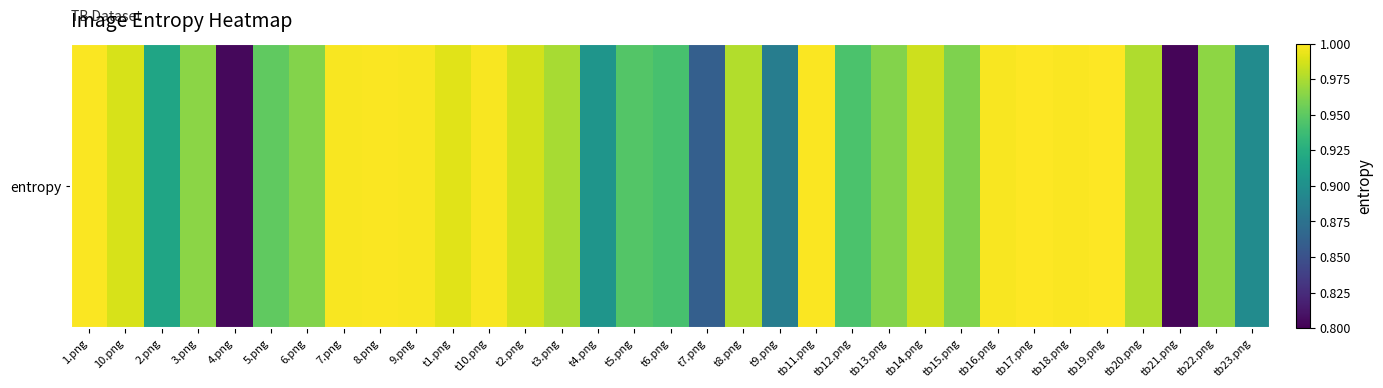

Reading left to right, list all the values displayed in this chart.

1.png=1.0	10.png=1.0	2.png=0.9	3.png=1.0	4.png=0.8	5.png=1.0	6.png=1.0	7.png=1.0	8.png=1.0	9.png=1.0	t1.png=1.0	t10.png=1.0	t2.png=1.0	t3.png=1.0	t4.png=0.9	t5.png=0.9	t6.png=0.9	t7.png=0.9	t8.png=1.0	t9.png=0.9	tb11.png=1.0	tb12.png=0.9	tb13.png=1.0	tb14.png=1.0	tb15.png=1.0	tb16.png=1.0	tb17.png=1.0	tb18.png=1.0	tb19.png=1.0	tb20.png=1.0	tb21.png=0.8	tb22.png=1.0	tb23.png=0.9